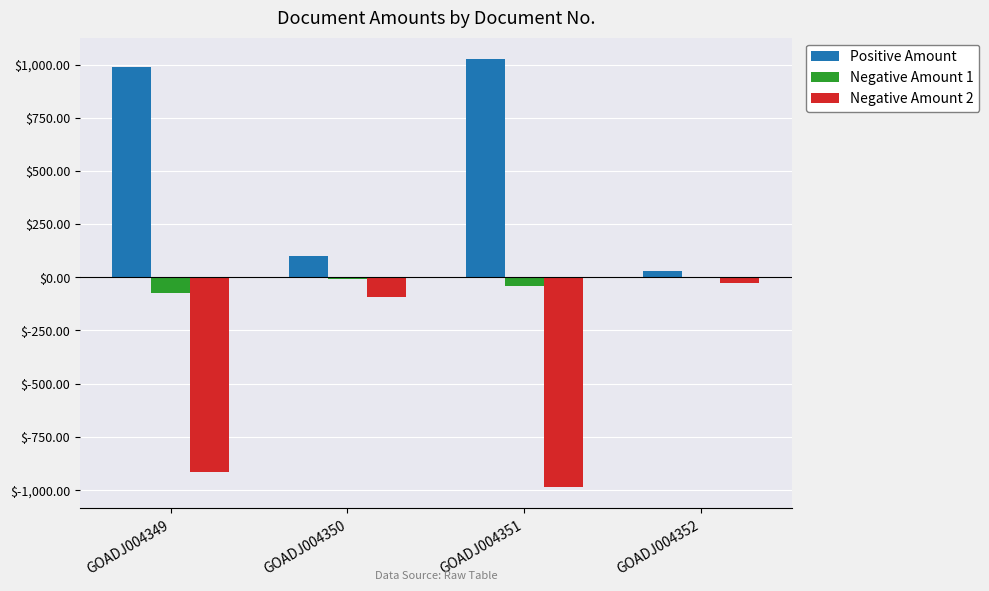

Which series has the largest total across all categories?

Positive Amount